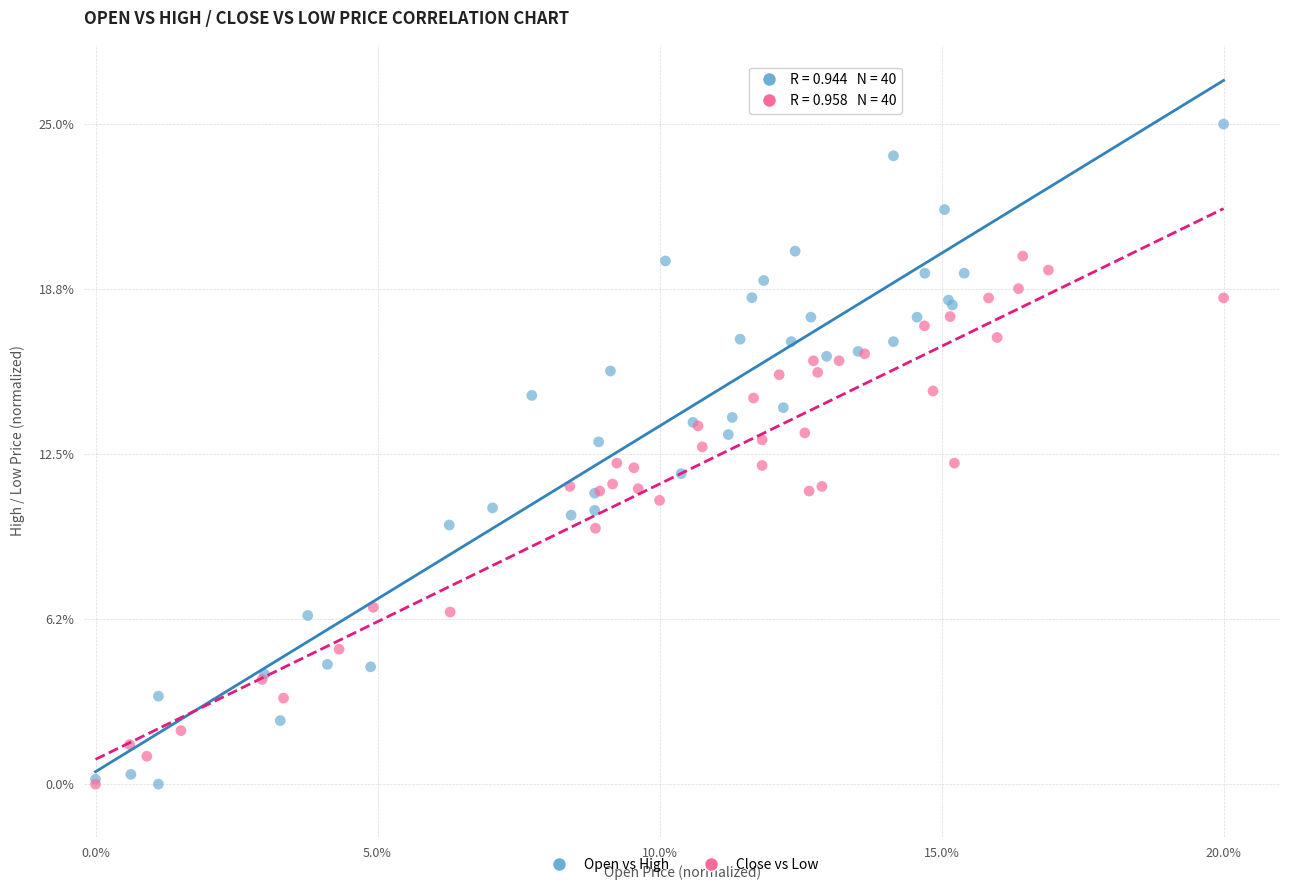

What are all the series names shown in the legend?

Open vs High, Close vs Low